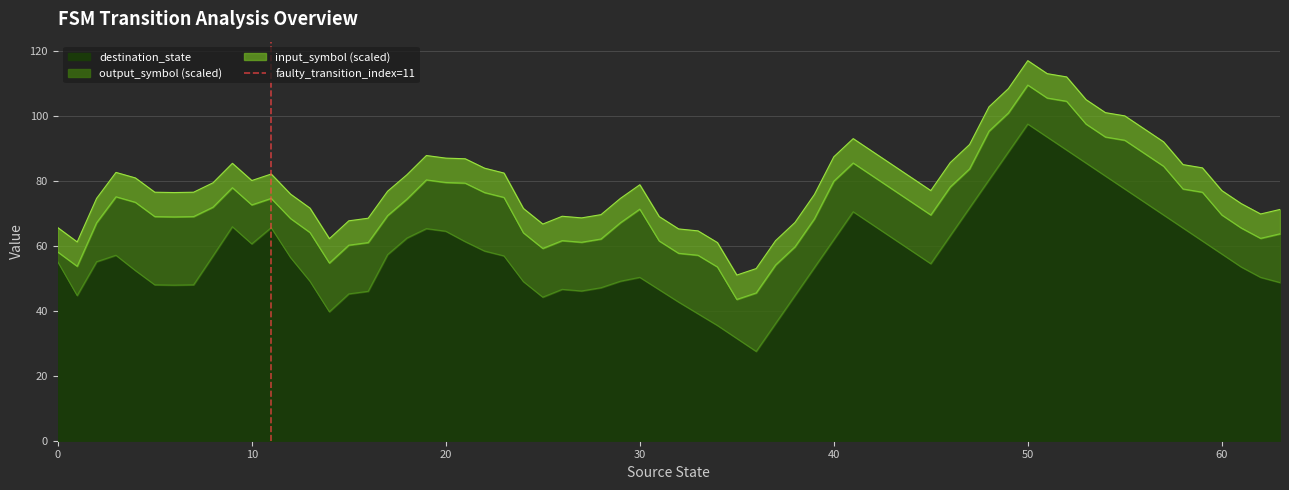

True or false: destination_state has a value of 16.2 at 30.

False